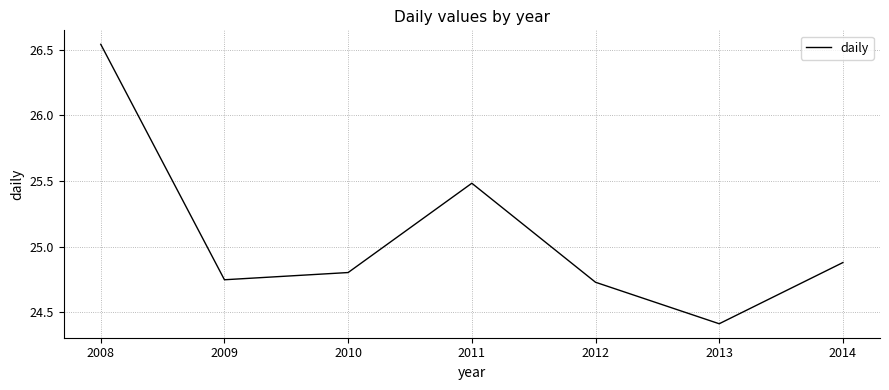

Where is the first local maximum?

2011